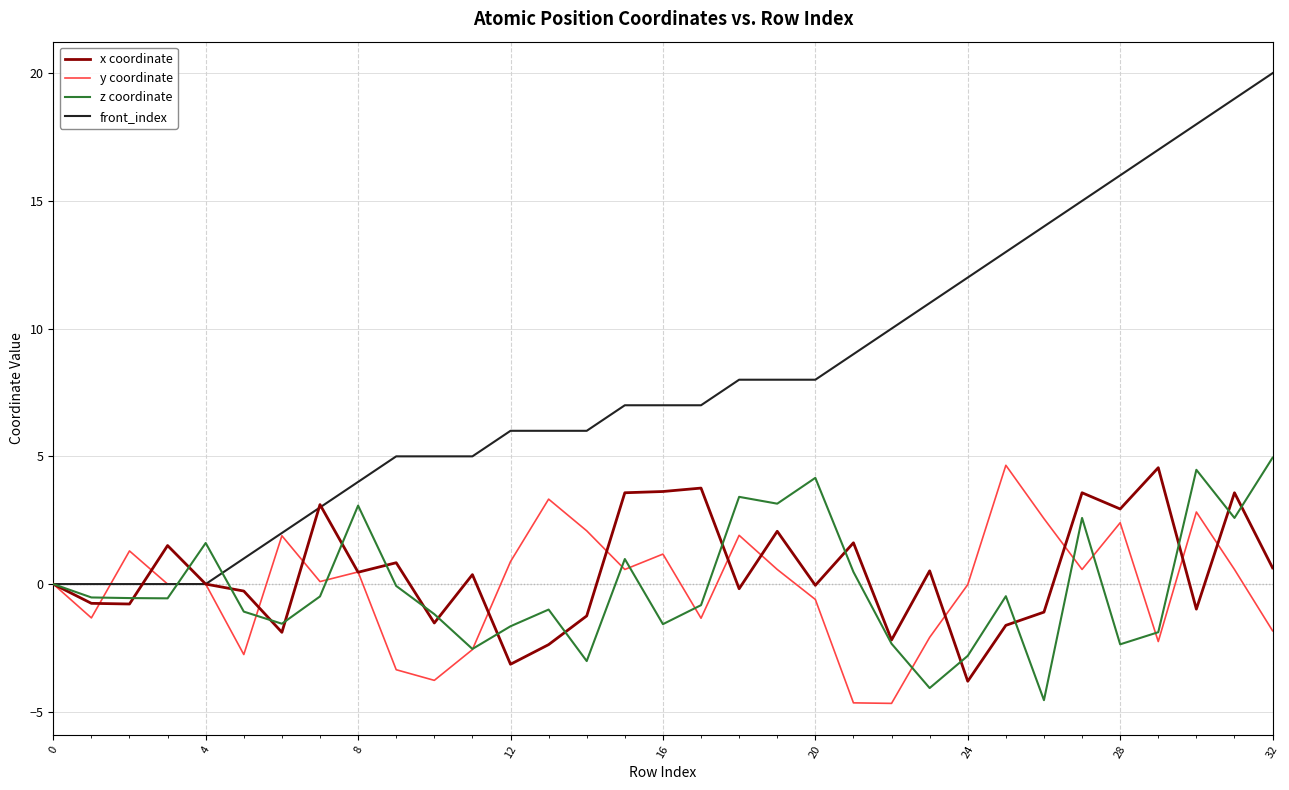

After their last crossing, which series has the higher values: z coordinate or y coordinate?

z coordinate